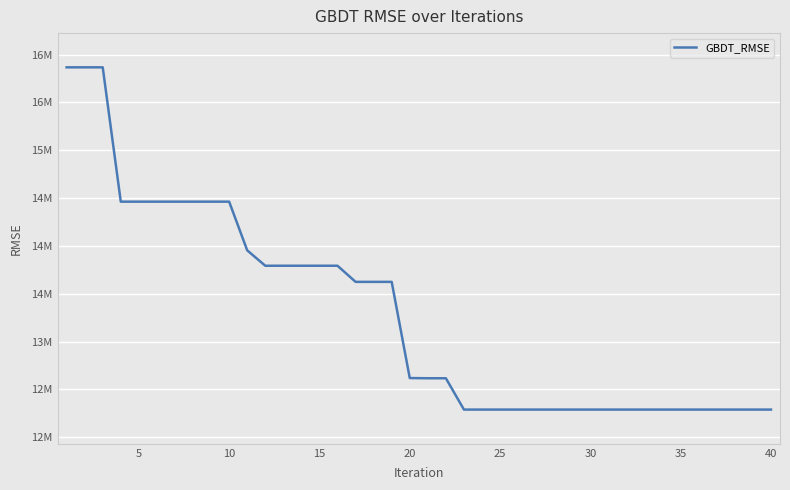

Does the chart display data point markers on the line(s)?

No